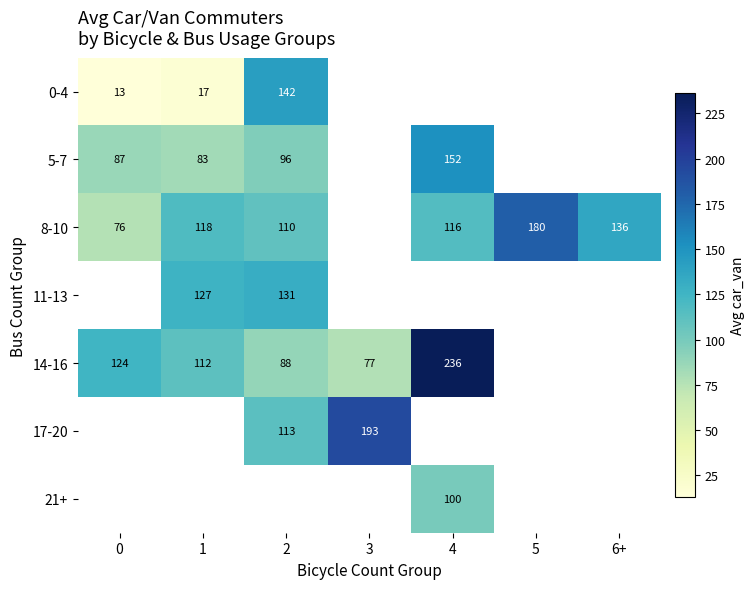

At how many categories does at least one series exceed 185?

2